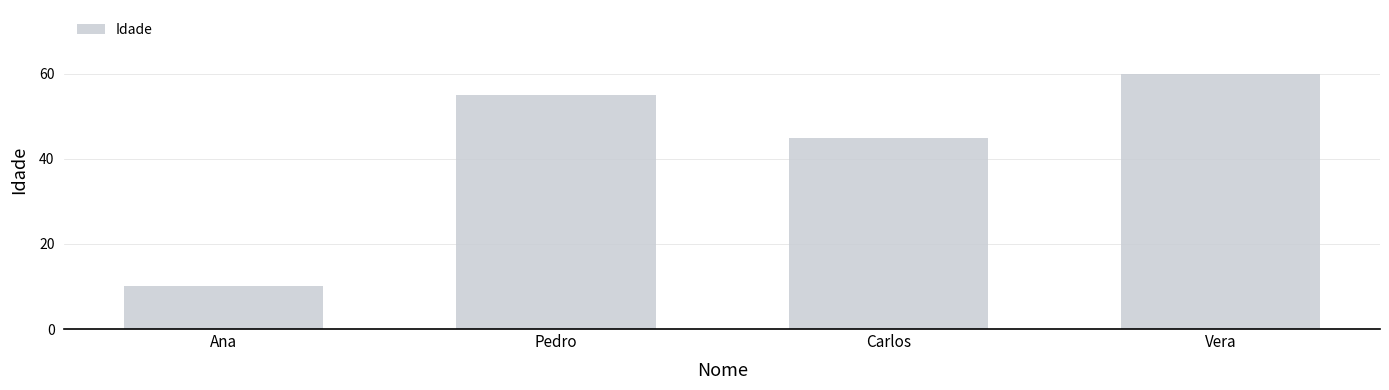

What is the difference between the second highest and minimum values?

45